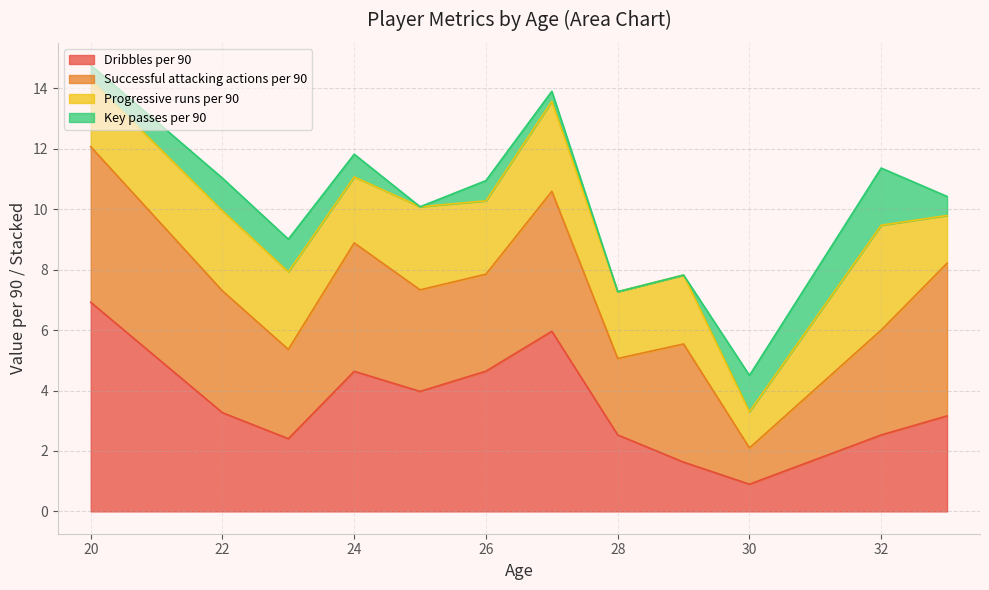

Is it true that Progressive runs per 90 equals 1.8 at 20?

False